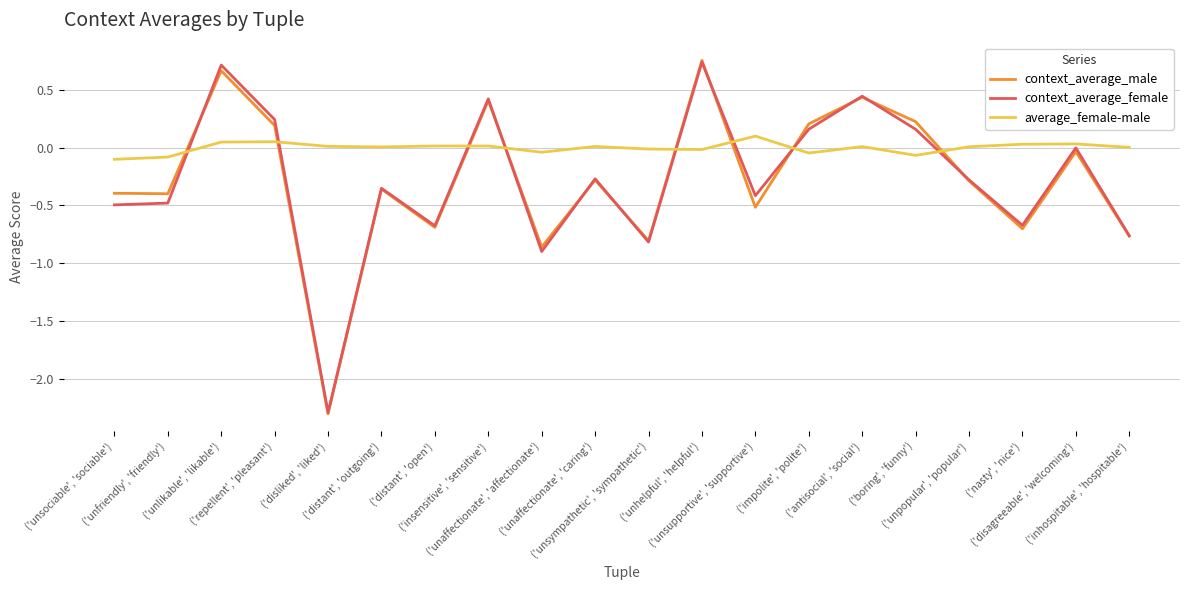

What is the total value across all series at ('nasty', 'nice')?

-1.3